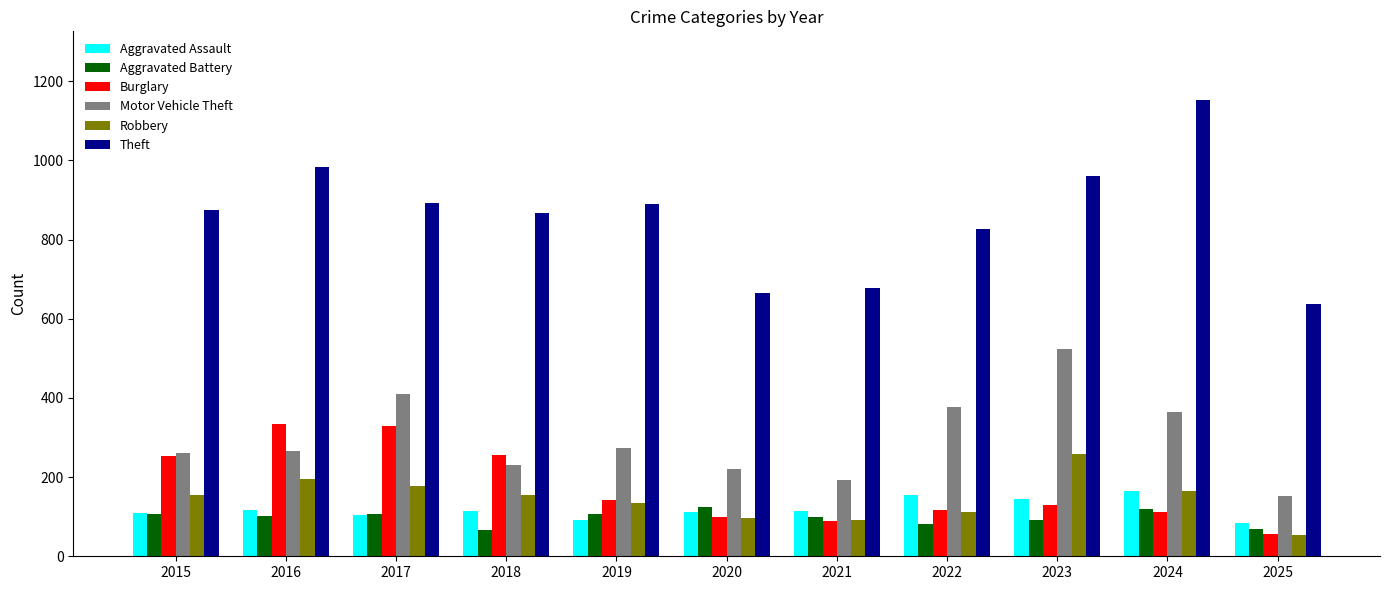

How many values in the Motor Vehicle Theft series are below 265?

5